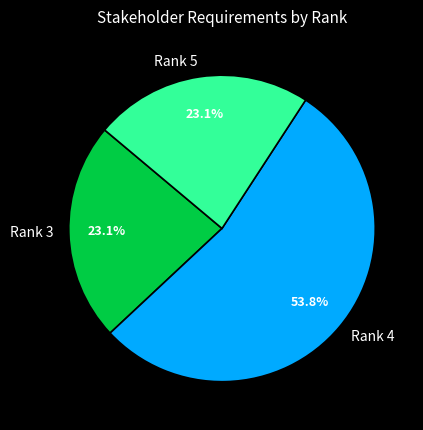

Which has a higher value, Rank 5 or Rank 4?

Rank 4